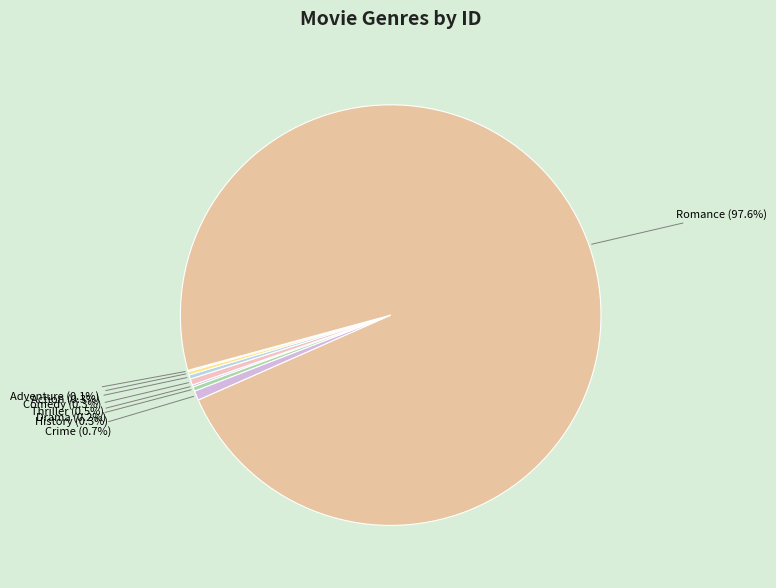

Is Romance the majority of the pie?

Yes